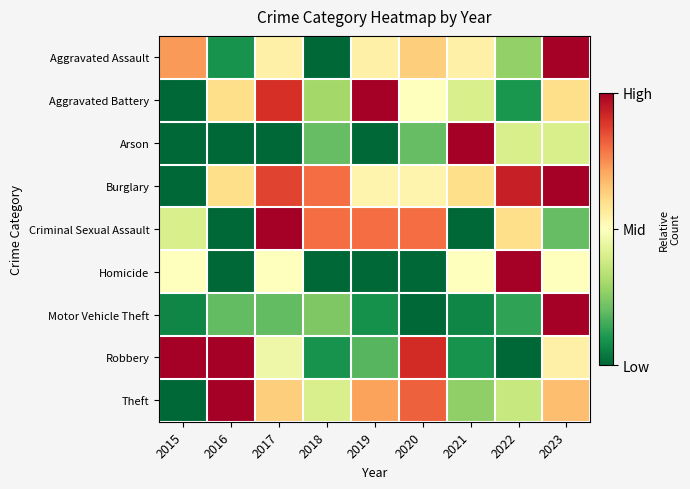

Reading right to left, transcribe all the data shown in this chart.

Aggravated Assault: 2023=1.0	2022=0.3	2021=0.5	2020=0.6	2019=0.5	2018=0.0	2017=0.5	2016=0.1	2015=0.7
Aggravated Battery: 2023=0.6	2022=0.1	2021=0.4	2020=0.5	2019=1.0	2018=0.3	2017=0.9	2016=0.6	2015=0.0
Arson: 2023=0.4	2022=0.4	2021=1.0	2020=0.2	2019=0.0	2018=0.2	2017=0.0	2016=0.0	2015=0.0
Burglary: 2023=1.0	2022=0.9	2021=0.6	2020=0.5	2019=0.5	2018=0.8	2017=0.9	2016=0.6	2015=0.0
Criminal Sexual Assault: 2023=0.2	2022=0.6	2021=0.0	2020=0.8	2019=0.8	2018=0.8	2017=1.0	2016=0.0	2015=0.4
Homicide: 2023=0.5	2022=1.0	2021=0.5	2020=0.0	2019=0.0	2018=0.0	2017=0.5	2016=0.0	2015=0.5
Motor Vehicle Theft: 2023=1.0	2022=0.1	2021=0.1	2020=0.0	2019=0.1	2018=0.2	2017=0.2	2016=0.2	2015=0.1
Robbery: 2023=0.5	2022=0.0	2021=0.1	2020=0.9	2019=0.2	2018=0.1	2017=0.5	2016=1.0	2015=1.0
Theft: 2023=0.7	2022=0.4	2021=0.3	2020=0.8	2019=0.7	2018=0.4	2017=0.6	2016=1.0	2015=0.0